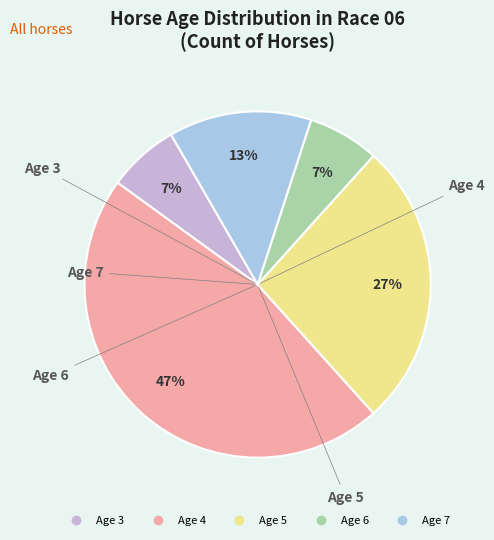

Is it true that Age 3 is 19% of the pie?

False